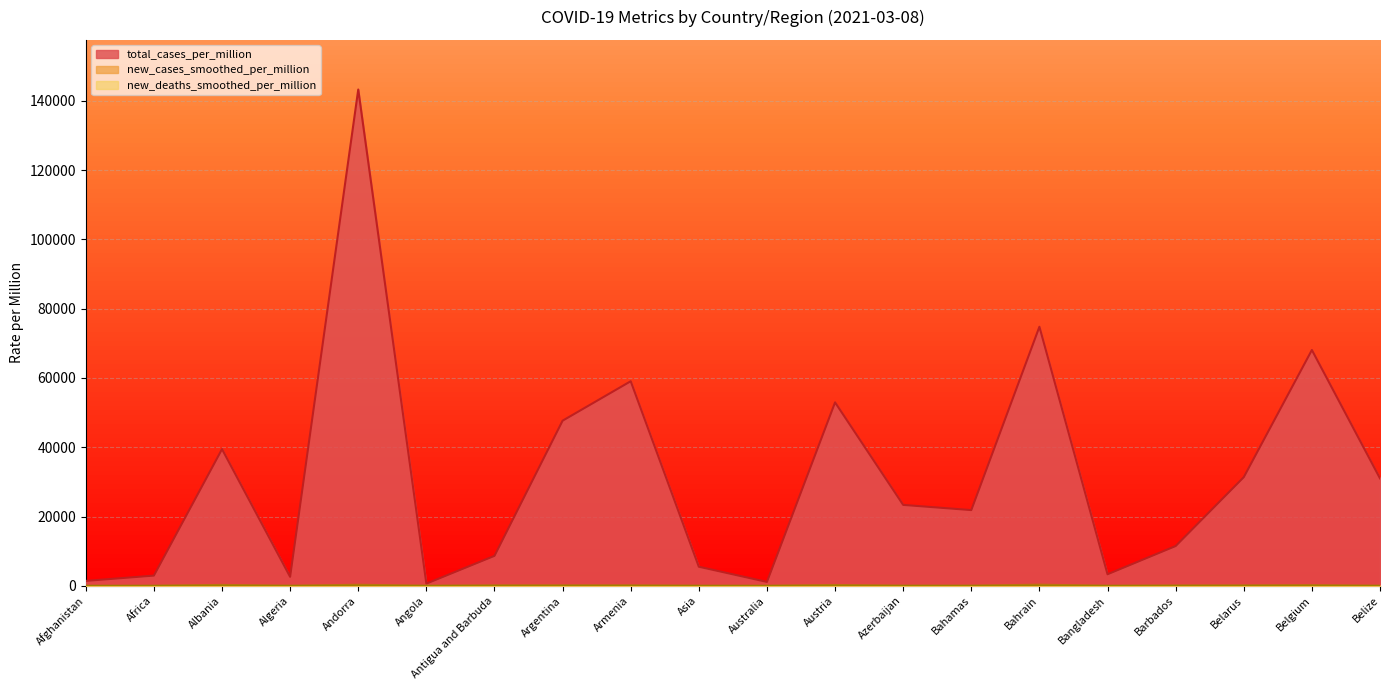

Does the chart display data point markers on the line(s)?

No